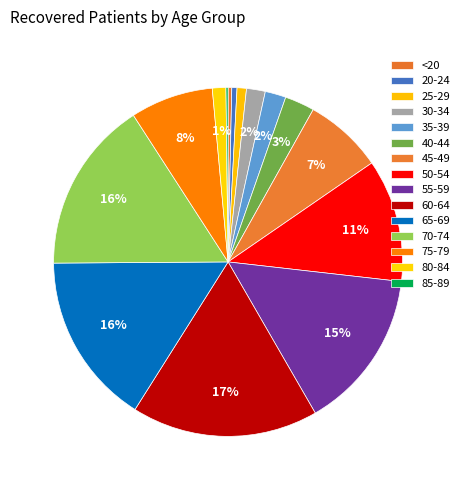

To the nearest percent, what is the average slice percentage?

7%